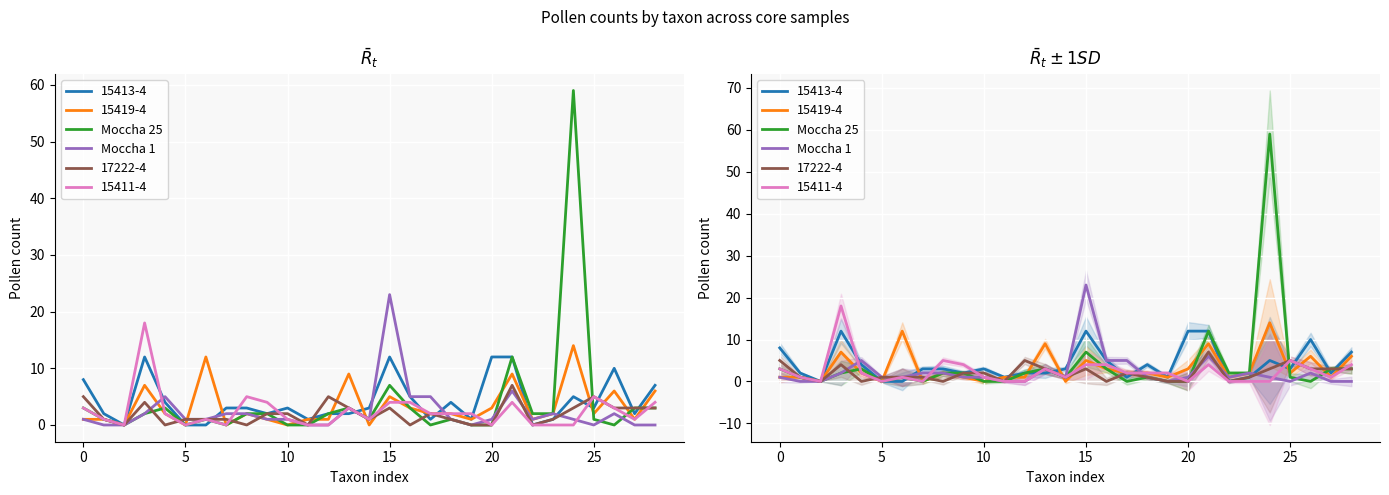

True or false: Moccha 1 has a value of 1 at 30.

False